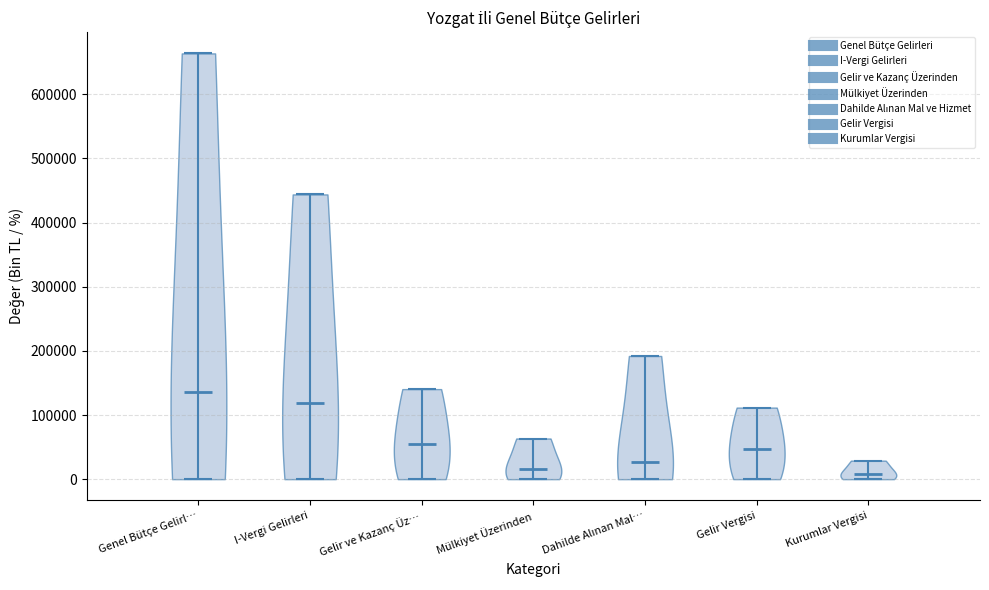

Reading left to right, read every violin against the y-axis: where its median line is, and the lowest and highest points it reaches. The values are not printed on the chart, so give them approximately, as read against the axis.

Genel Bütçe Gelirl…: median line 140000, lowest point 0, highest point 660000
I-Vergi Gelirleri: median line 120000, lowest point 0, highest point 440000
Gelir ve Kazanç Üz…: median line 50000, lowest point 0, highest point 140000
Mülkiyet Üzerinden: median line 20000, lowest point 0, highest point 60000
Dahilde Alınan Mal…: median line 30000, lowest point 0, highest point 190000
Gelir Vergisi: median line 50000, lowest point 0, highest point 110000
Kurumlar Vergisi: median line 10000, lowest point 0, highest point 30000